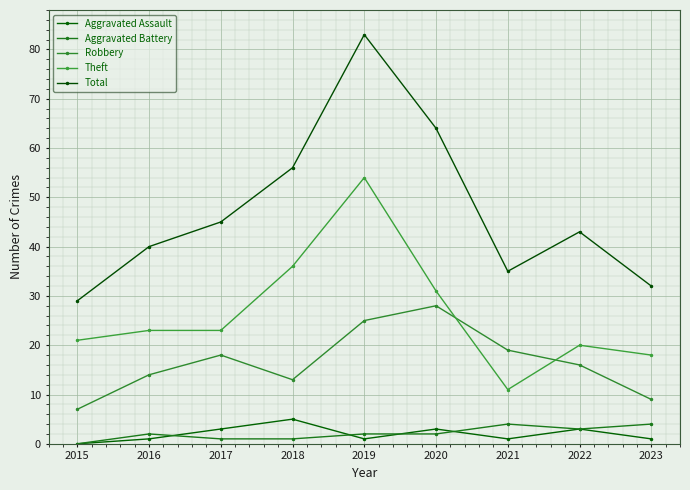

The Theft series shows 22 at 2019. True or false?

False